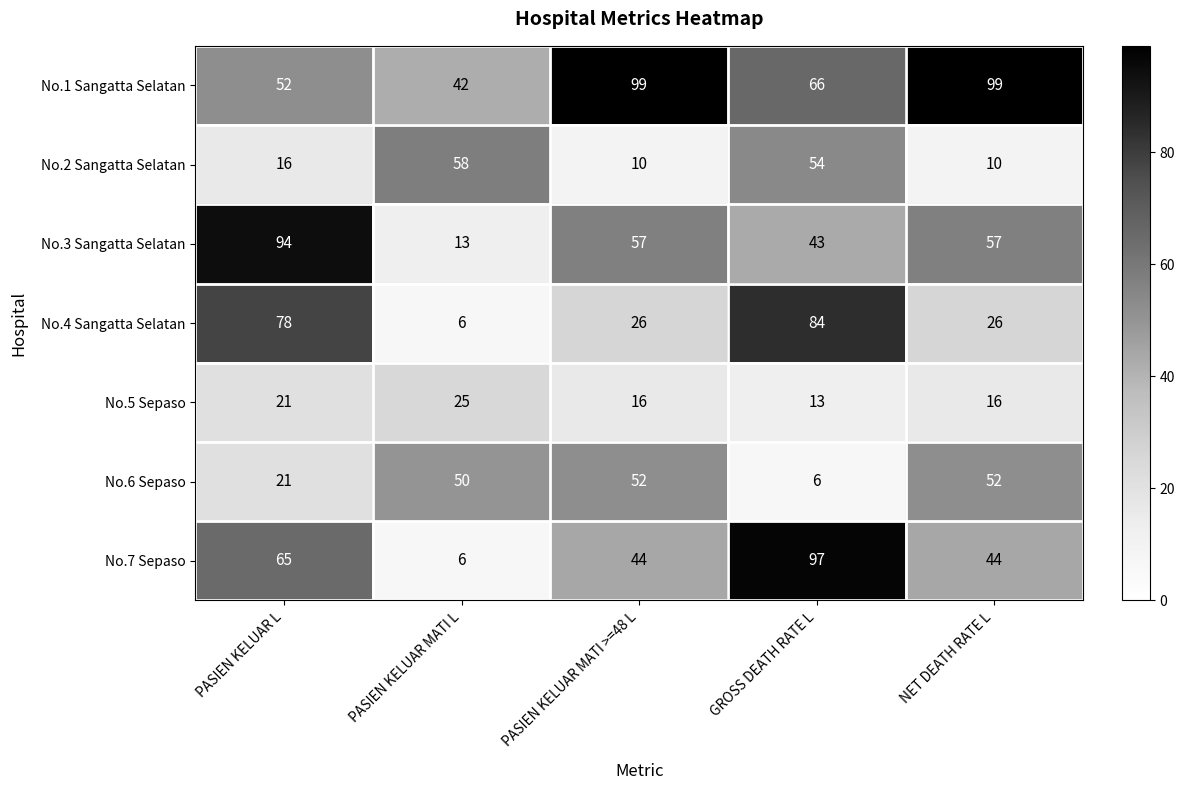

Which series has the widest spread of values?

No.7 Sepaso